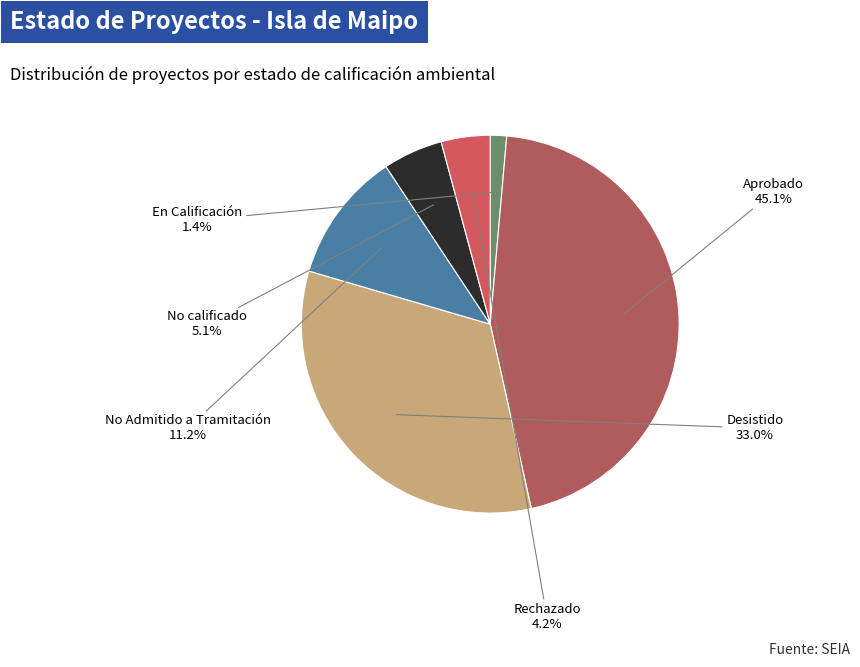

The Desistido slice represents 33% of the pie. True or false?

True